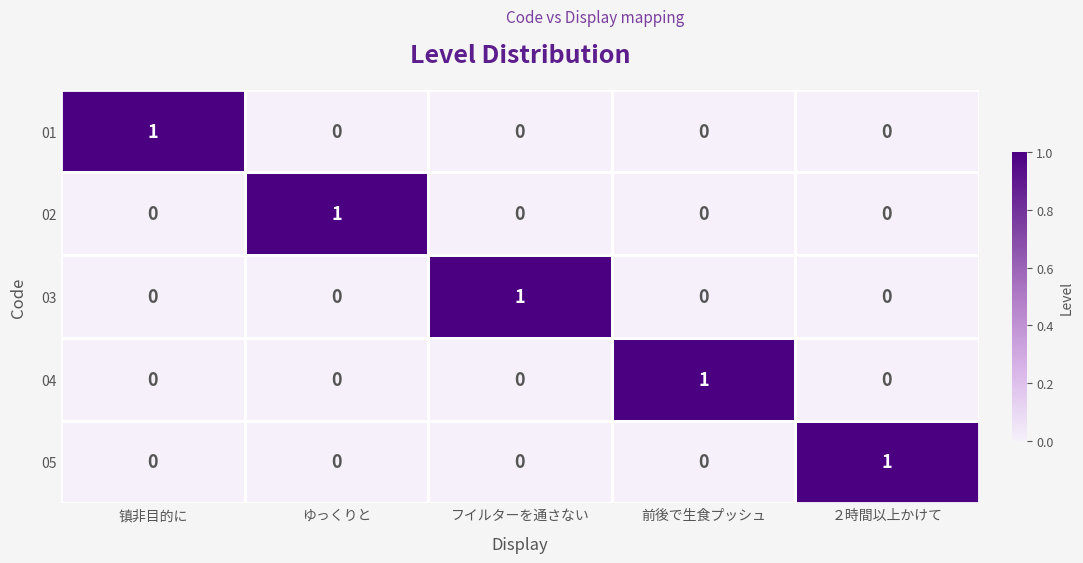

The value of 02 at フイルターを通さない is 0. True or false?

True